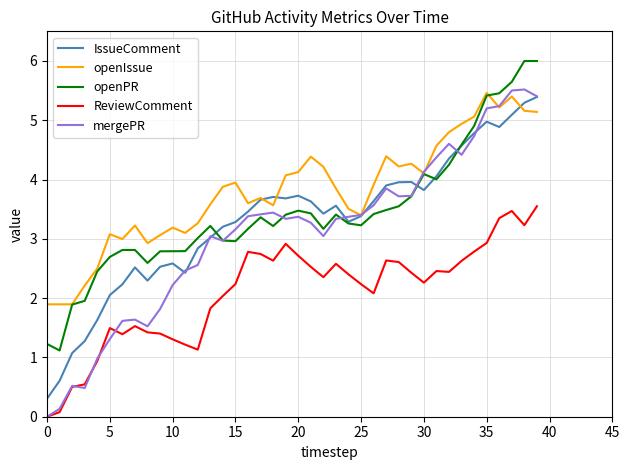

What is the maximum value shown in the chart?

6.0